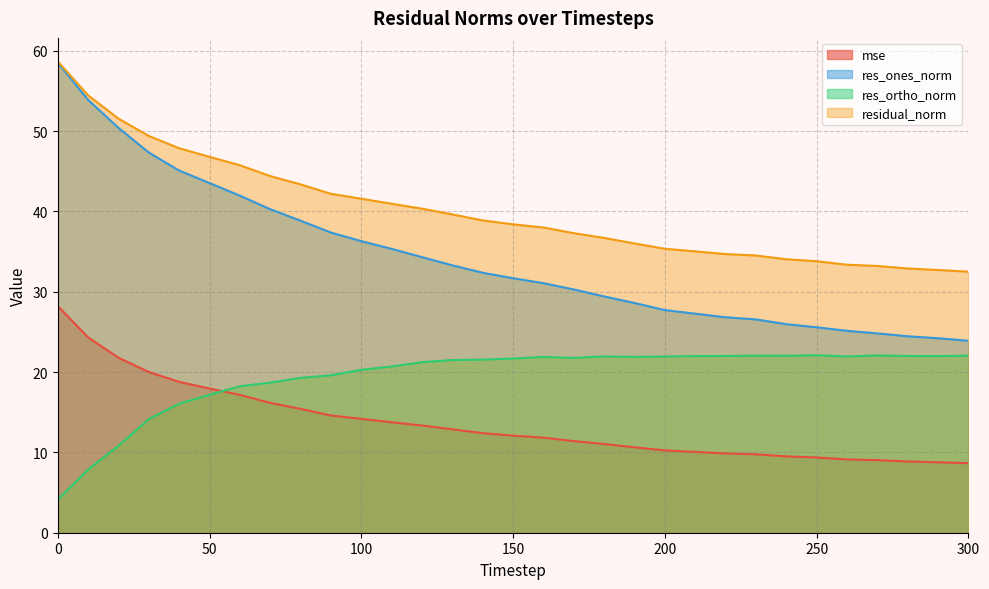

True or false: res_ortho_norm and residual_norm cross at least once.

False